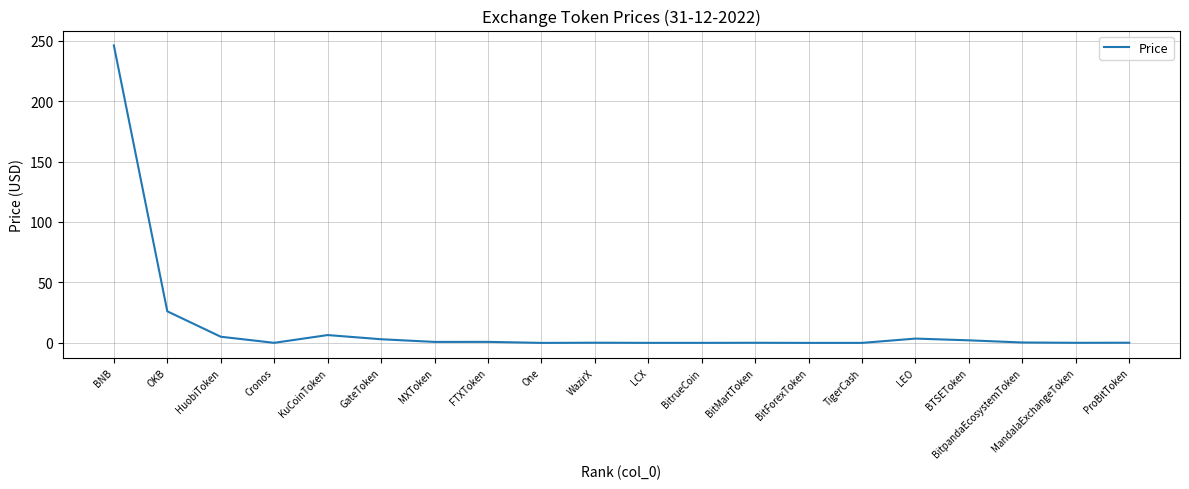

What is the greatest value displayed?

246.0